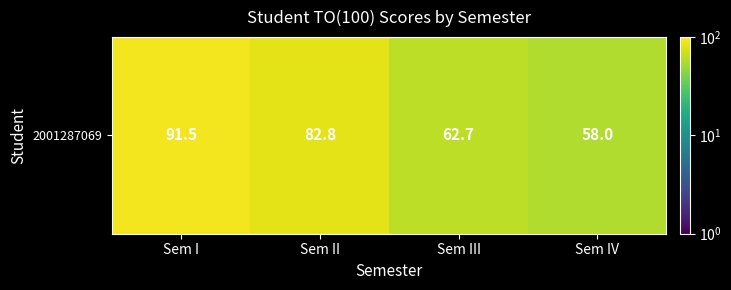

What is the minimum value shown in the chart?

58.0